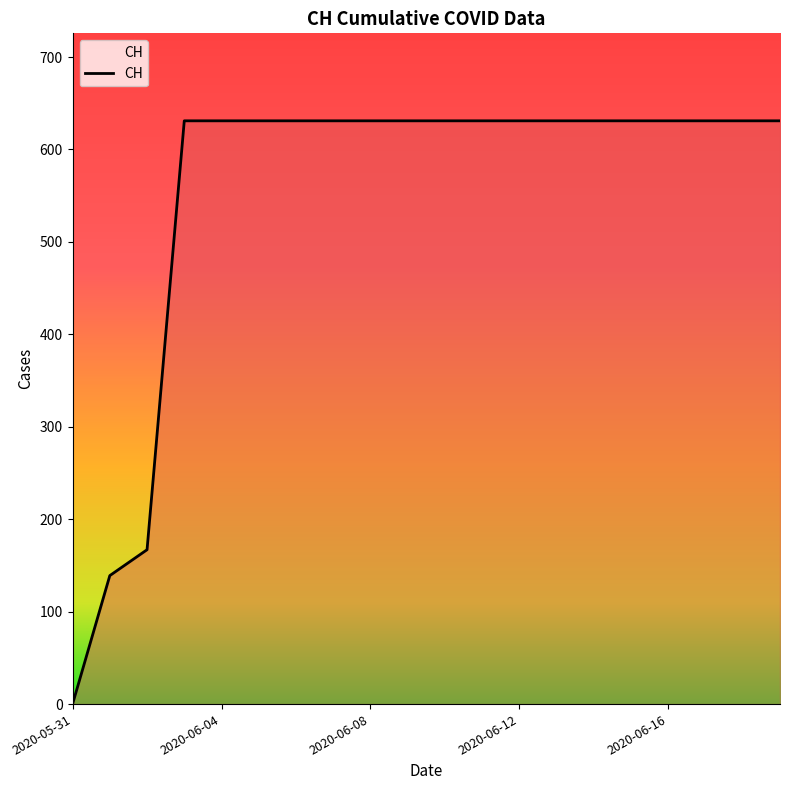

What is the difference between the maximum and minimum values?

631